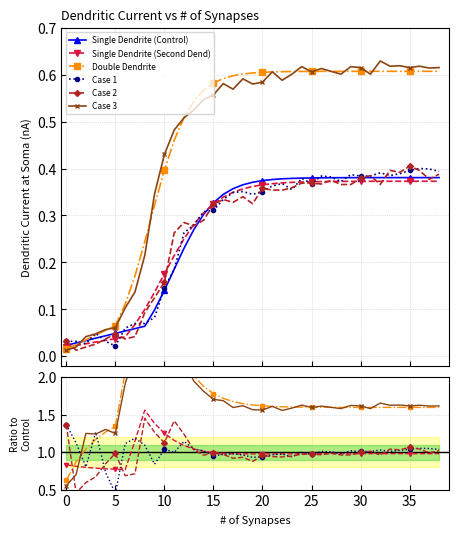

Which series has the largest range (max minus min)?

Double Dendrite